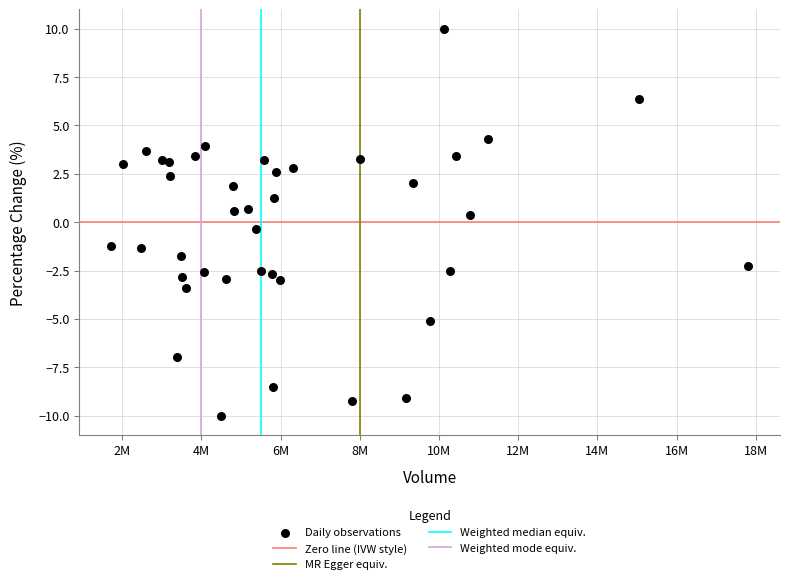

What is the range of Y values (max minus min)?

20.0